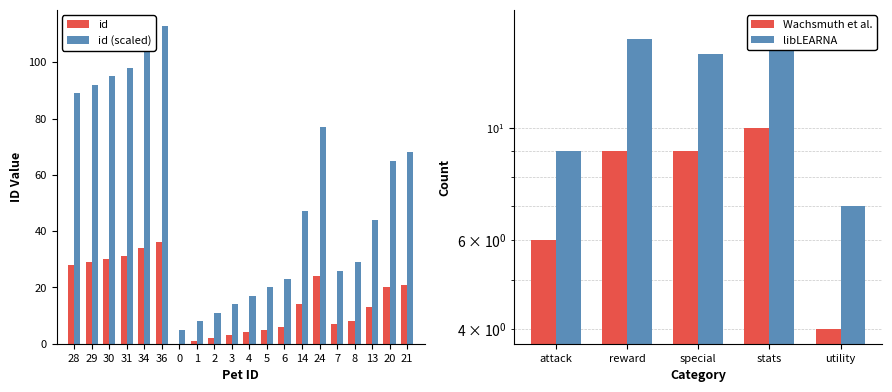

List the labels in order of id value, smallest first.

0, 1, 2, 3, 4, 5, 6, 7, 8, 13, 14, 20, 21, 24, 28, 29, 30, 31, 34, 36